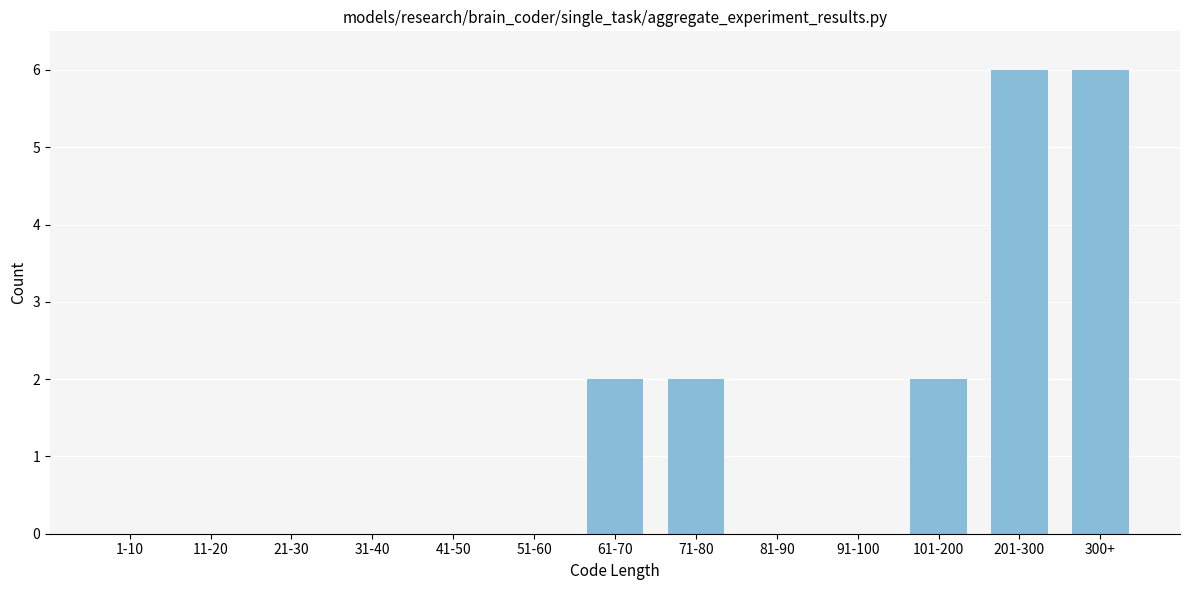

Reading right to left, transcribe all the data shown in this chart.

300+=6	201-300=6	101-200=2	91-100=0	81-90=0	71-80=2	61-70=2	51-60=0	41-50=0	31-40=0	21-30=0	11-20=0	1-10=0